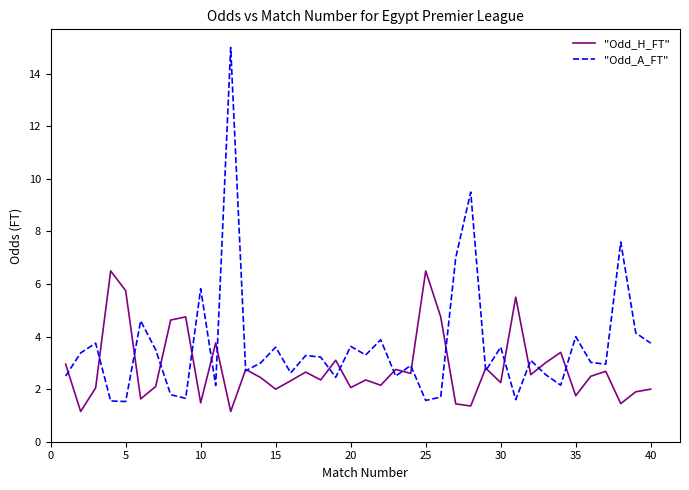

List the series in order of their peak value, lowest first.

"Odd_H_FT", "Odd_A_FT"